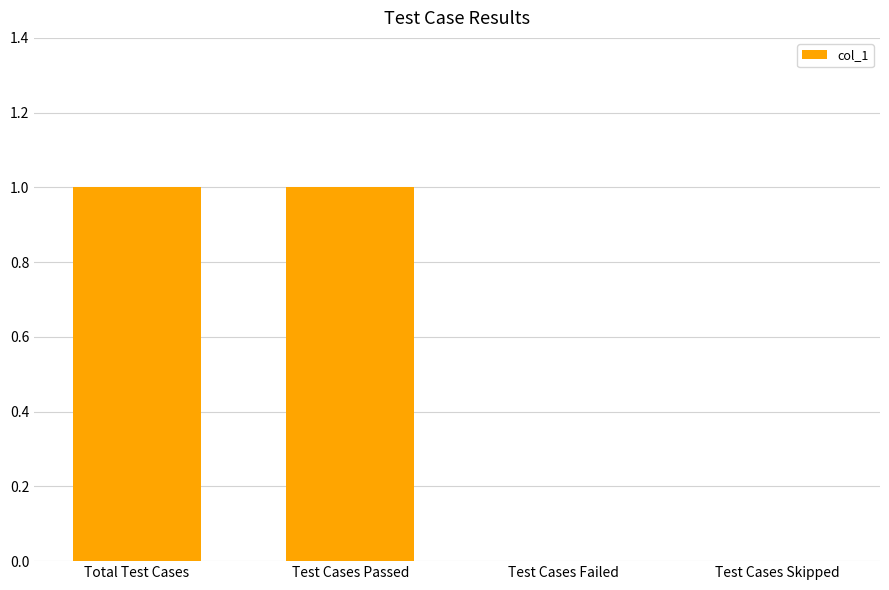

Reading left to right, transcribe all the data shown in this chart.

1	1	0	0